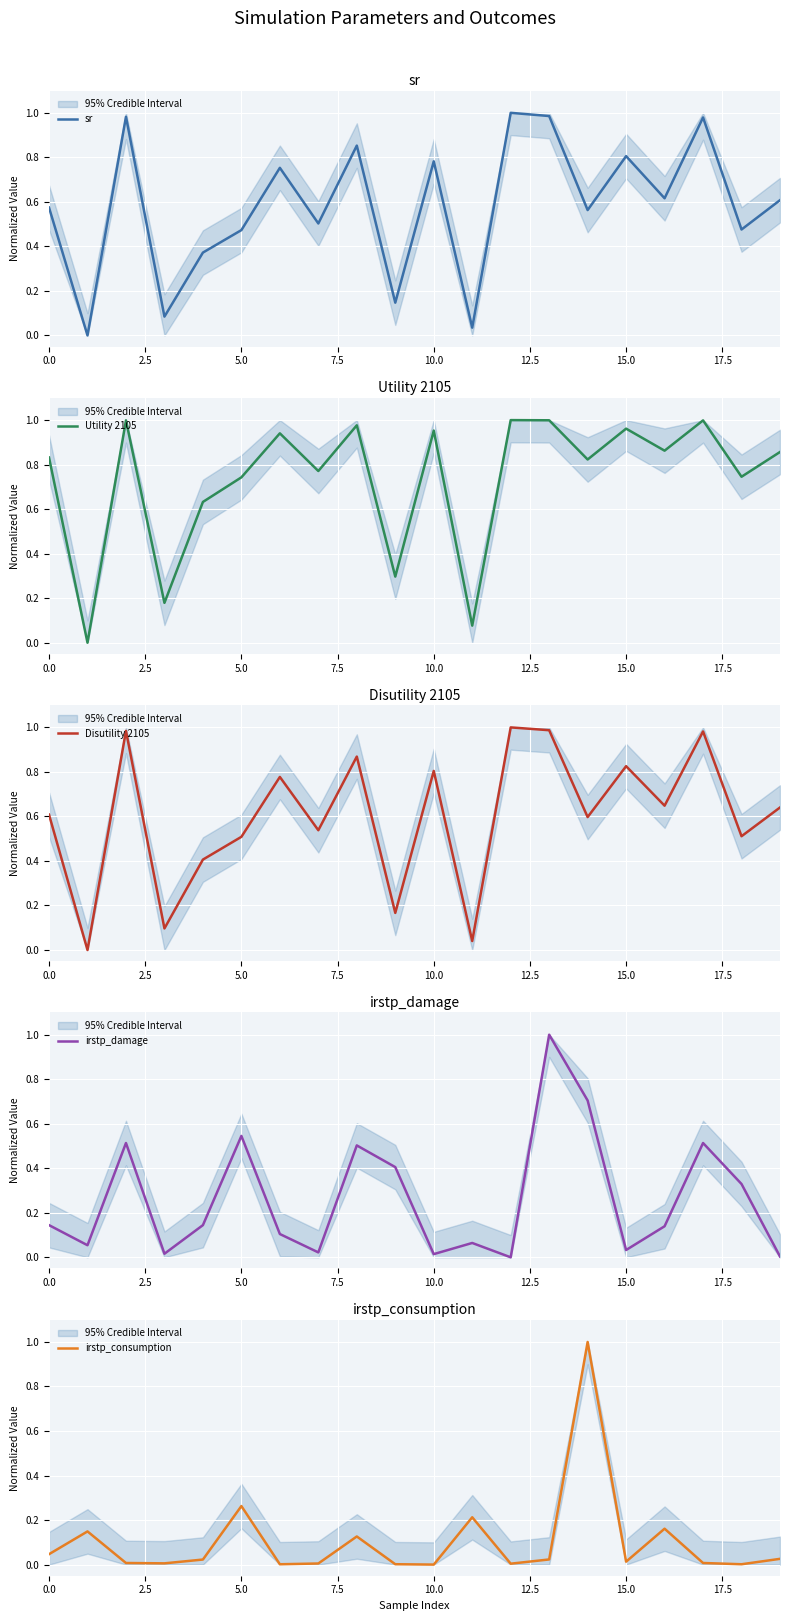

True or false: Disutility 2105 has a value of 0.6 at 0.0.

True